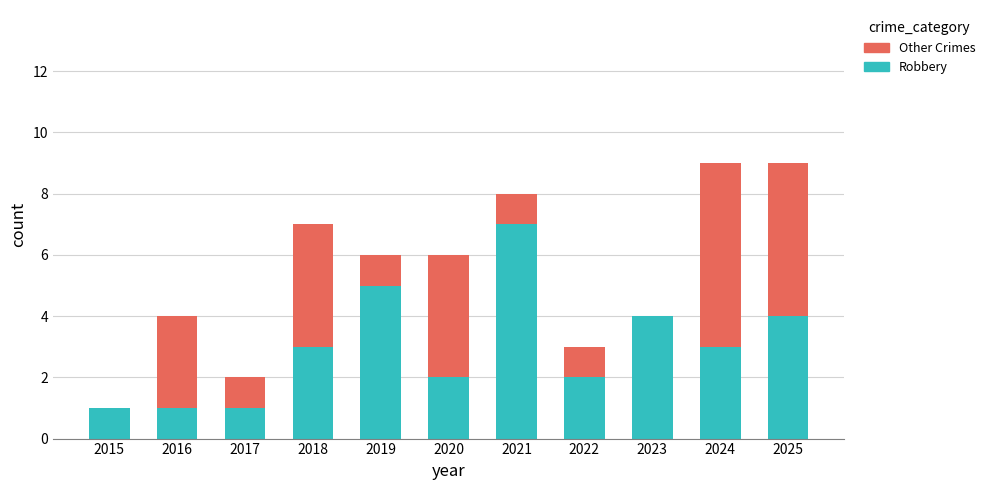

The value of Robbery at 2017 is 1. True or false?

True